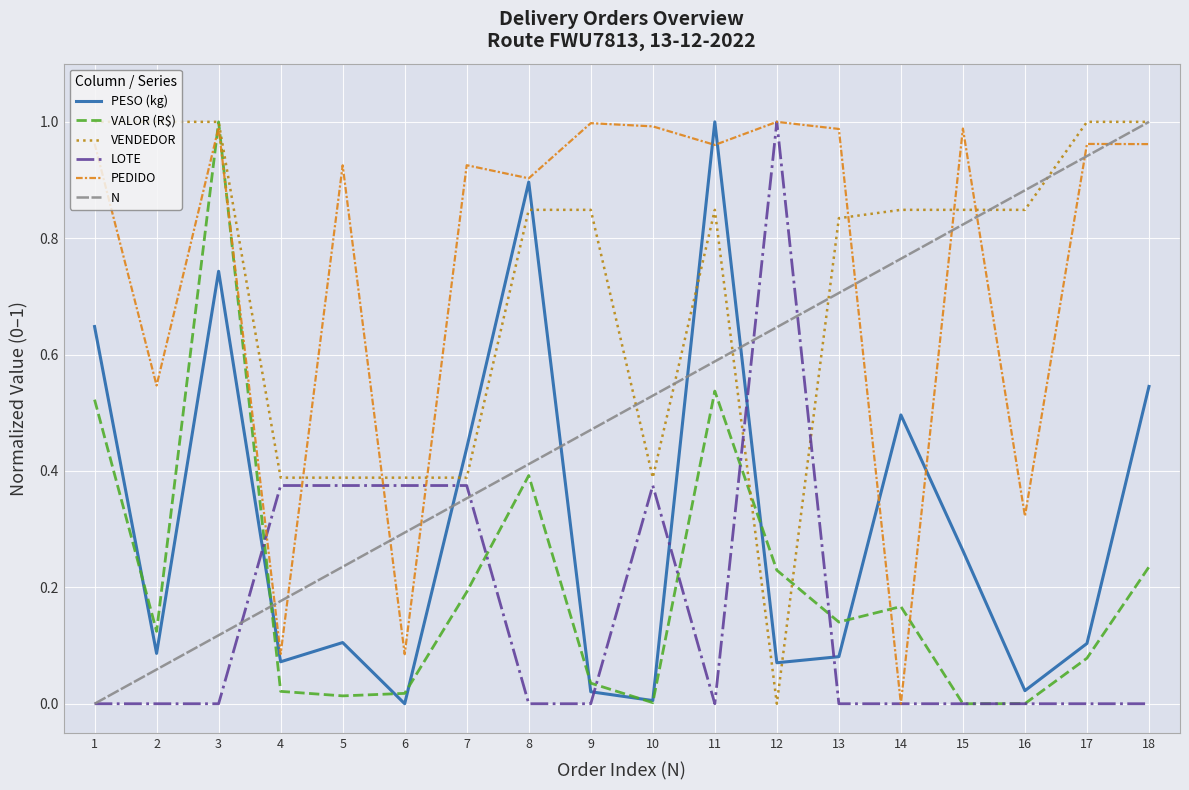

How many series are shown in this chart?

6